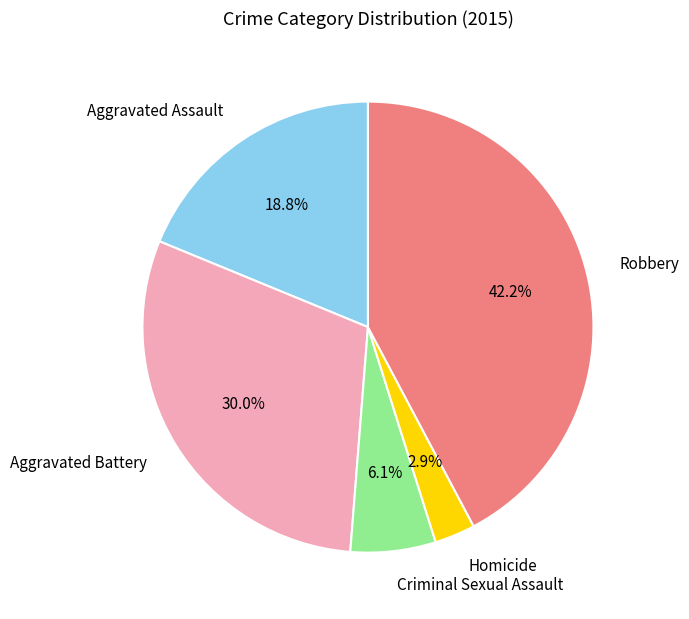

Rank the categories by value from lowest to highest.

Homicide, Criminal Sexual Assault, Aggravated Assault, Aggravated Battery, Robbery